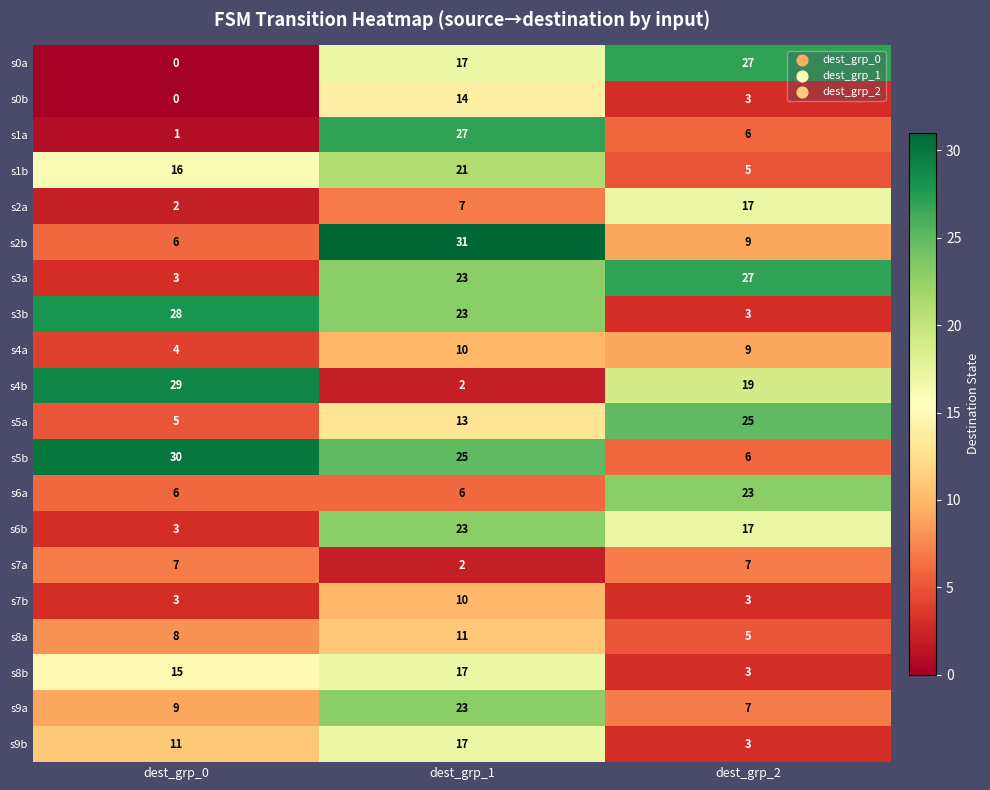

The s9b series shows 5 at dest_grp_2. True or false?

False